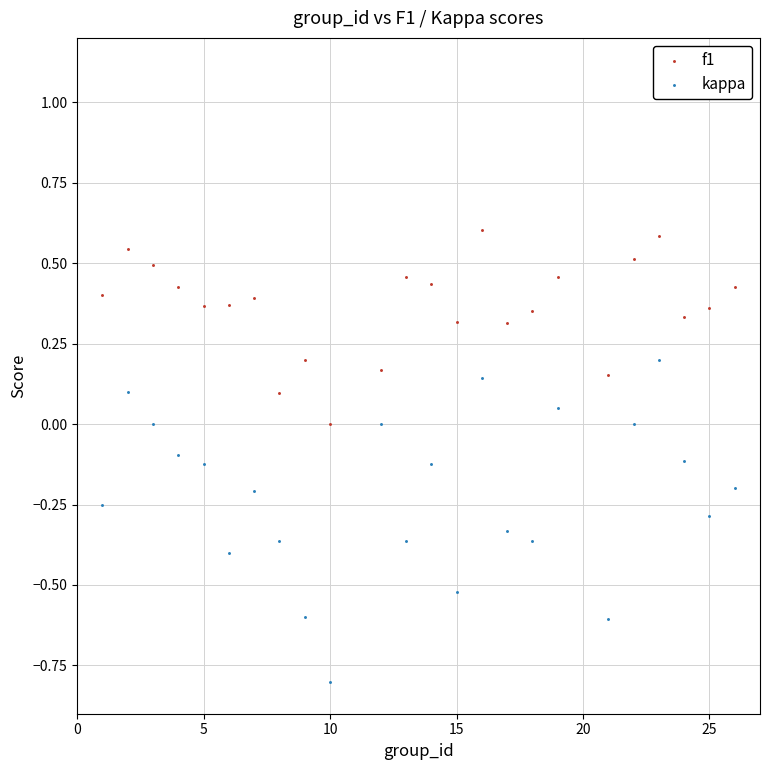

Which series contains the highest Y value?

f1